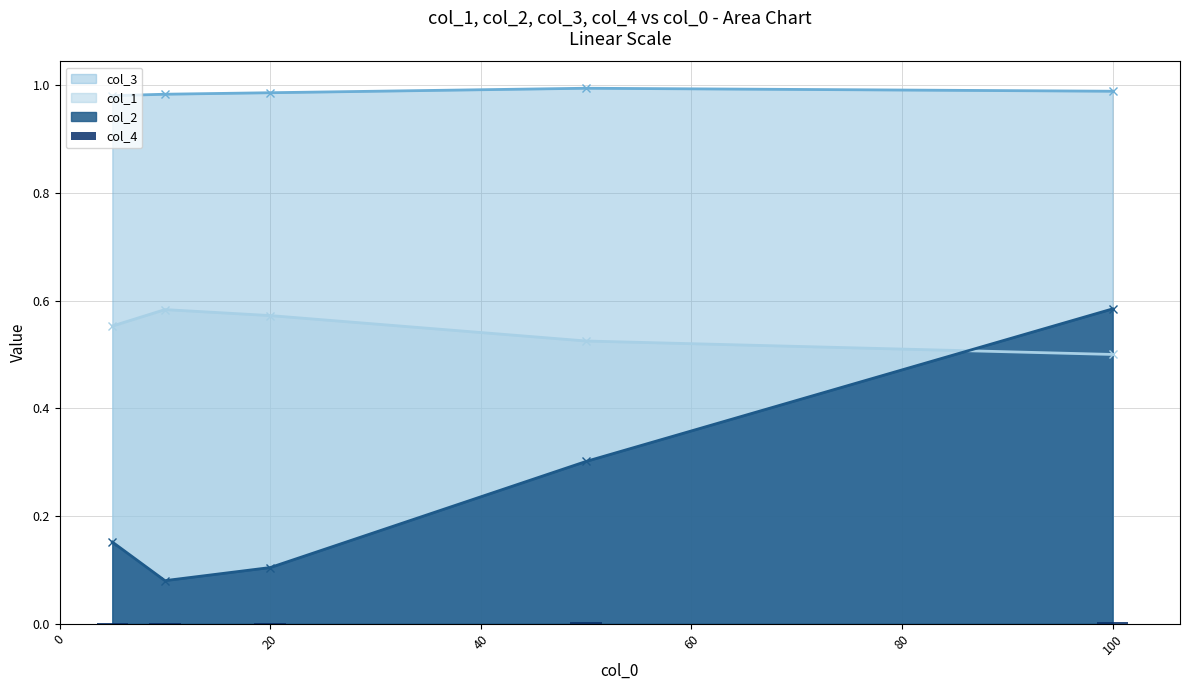

How many bars are there in total?

5